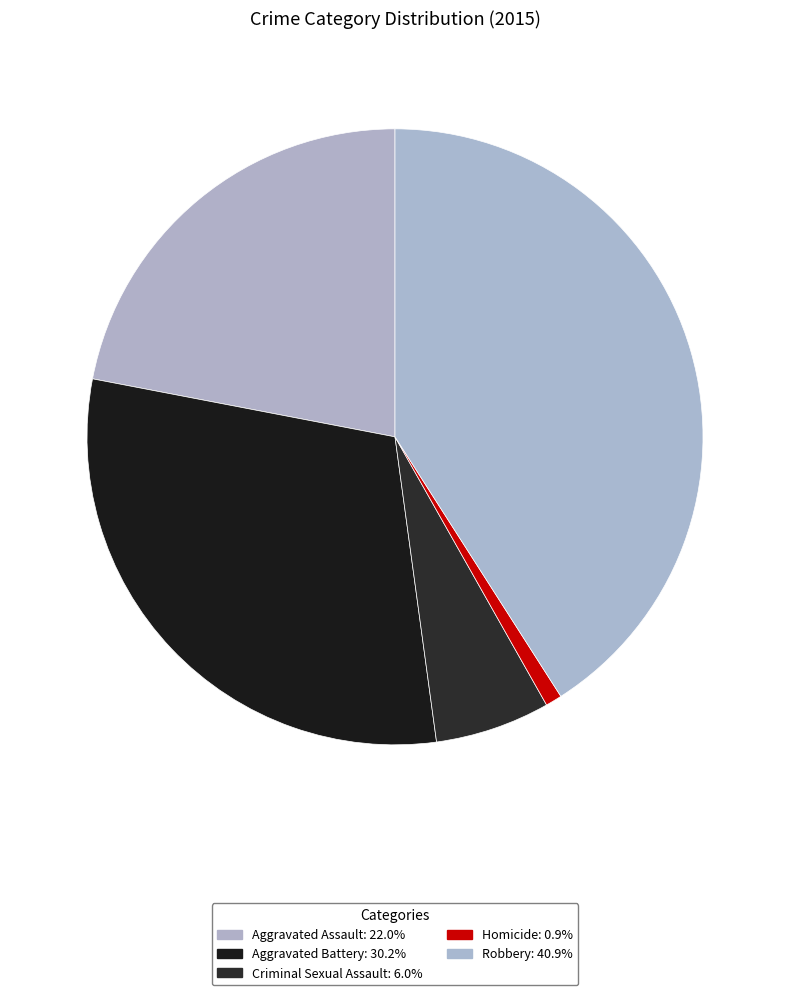

Is it true that Aggravated Battery is 30% of the pie?

True